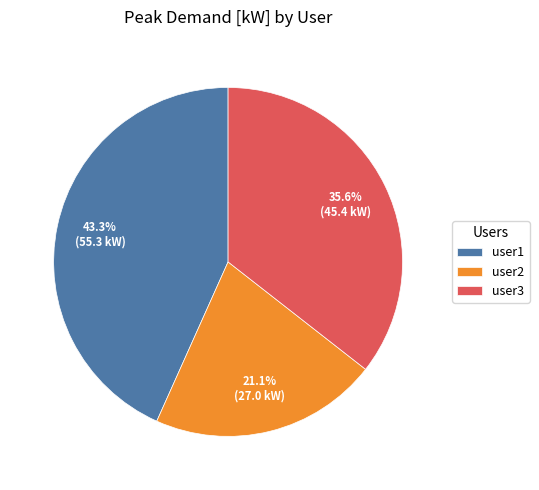

To the nearest percent, what percentage of the pie is user3?

36%